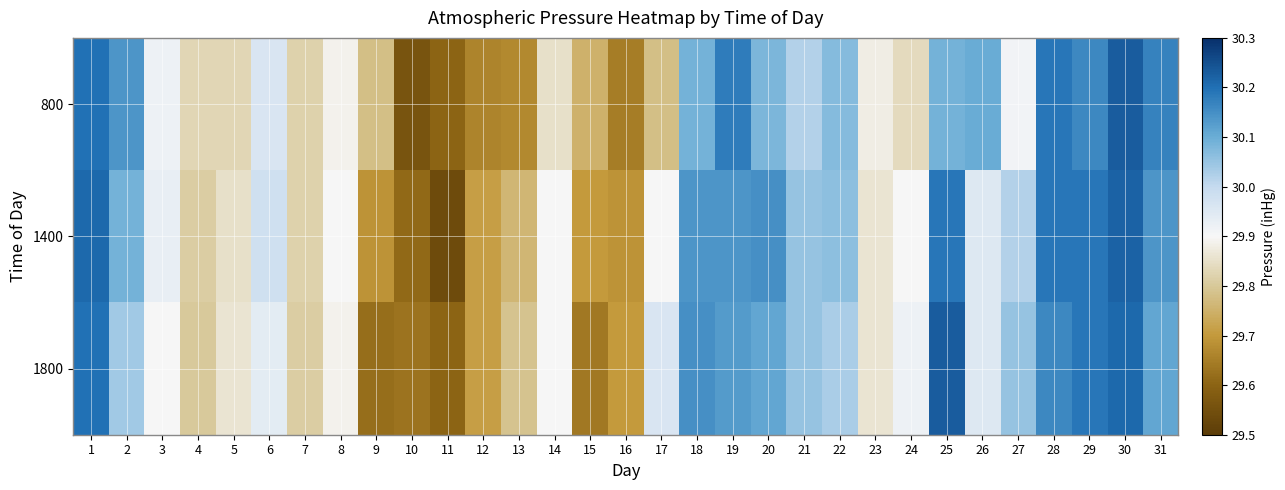

At which category does the chart reach its peak across all series?

30